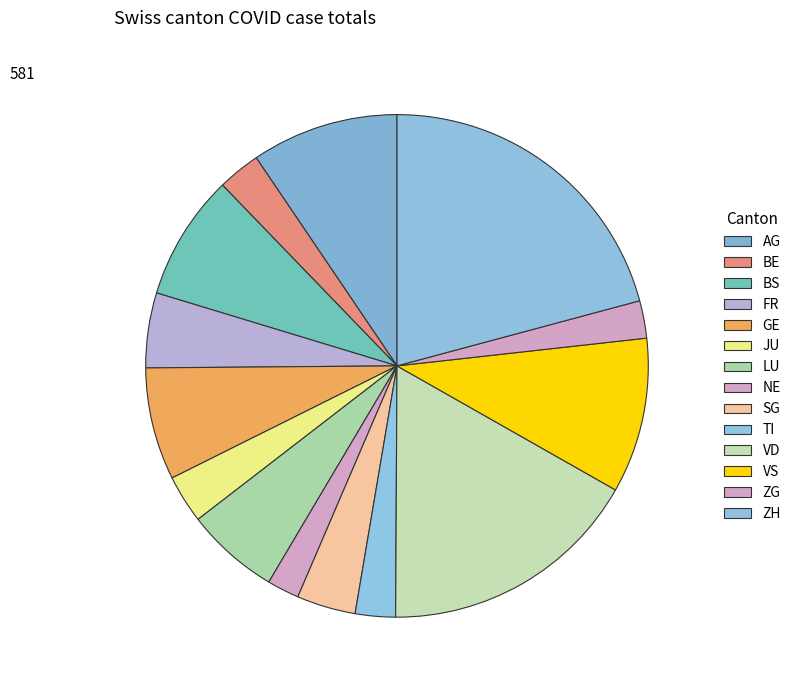

Which slice is the largest?

ZH